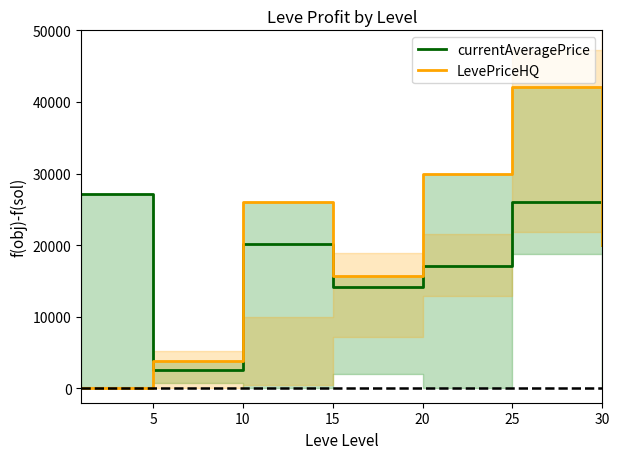

Does the chart have visible grid lines?

No